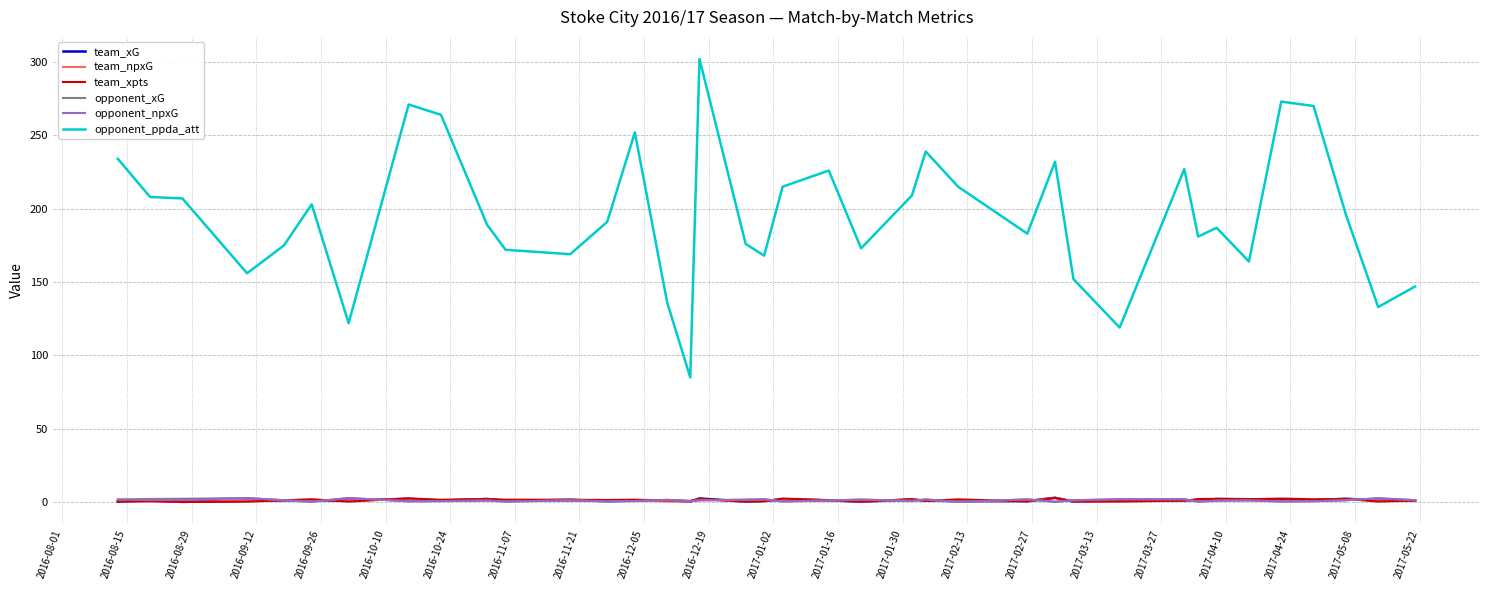

Which series has the widest spread of values?

opponent_ppda_att